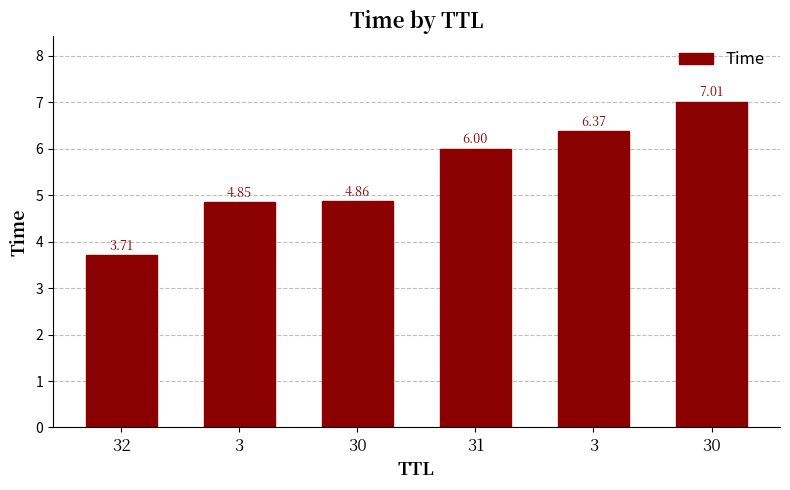

How many data points are above 5?

3